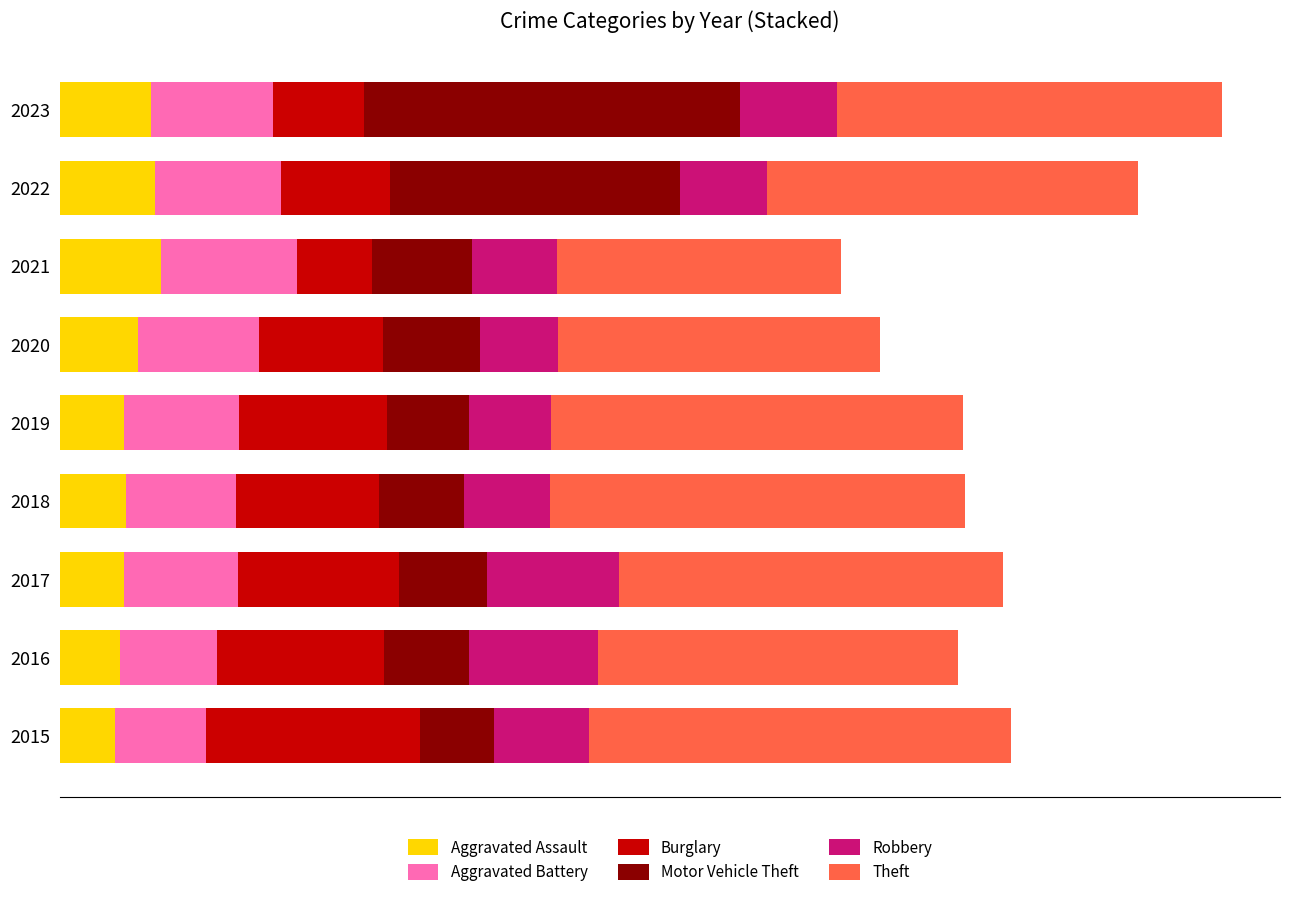

At how many categories does at least one series exceed 1041?

8